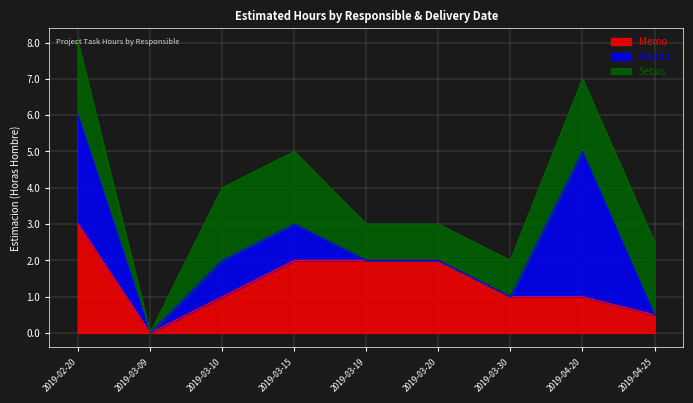

At which category is the sum across all series the highest?

2019-02-20